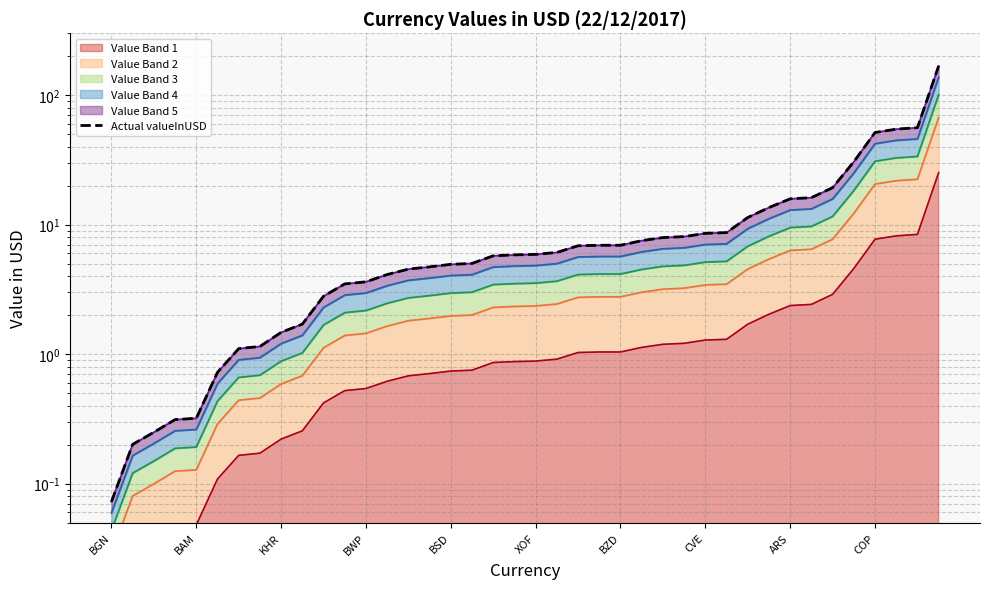

What is the minimum value shown in the chart?

0.1